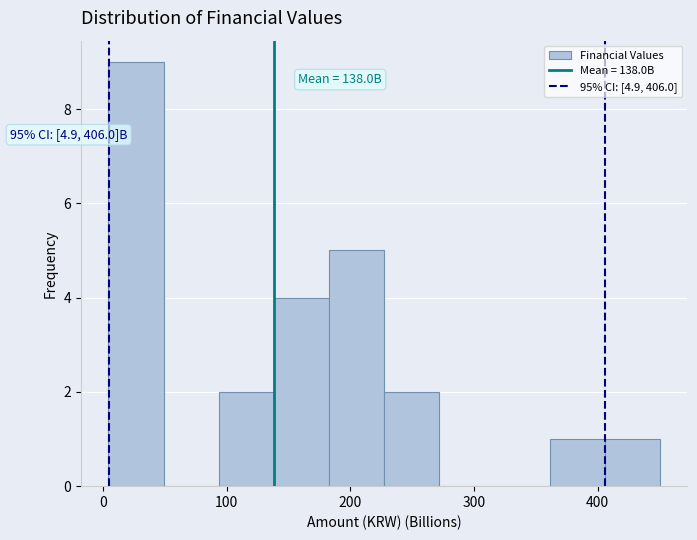

Which range on the x-axis has the tallest bar?

0 to 50